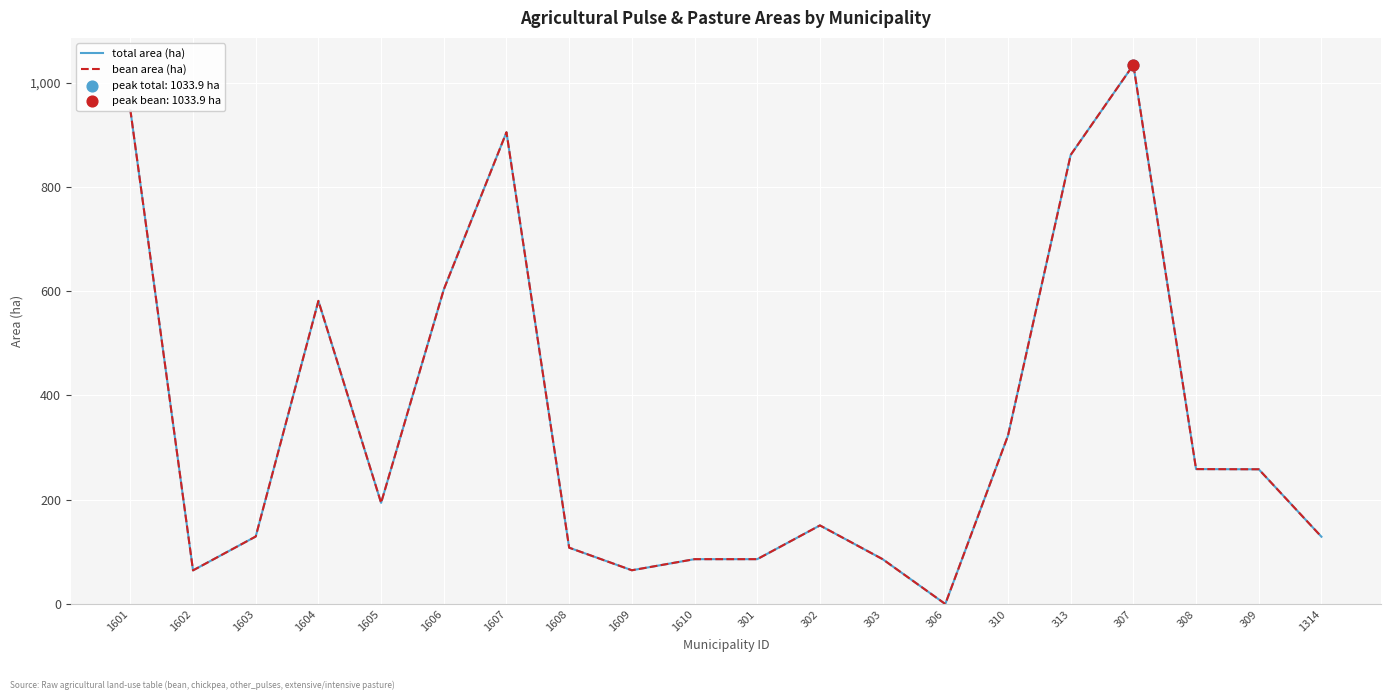

Is the value of bean area (ha) at 306 greater than the value of total area (ha) at 306?

No